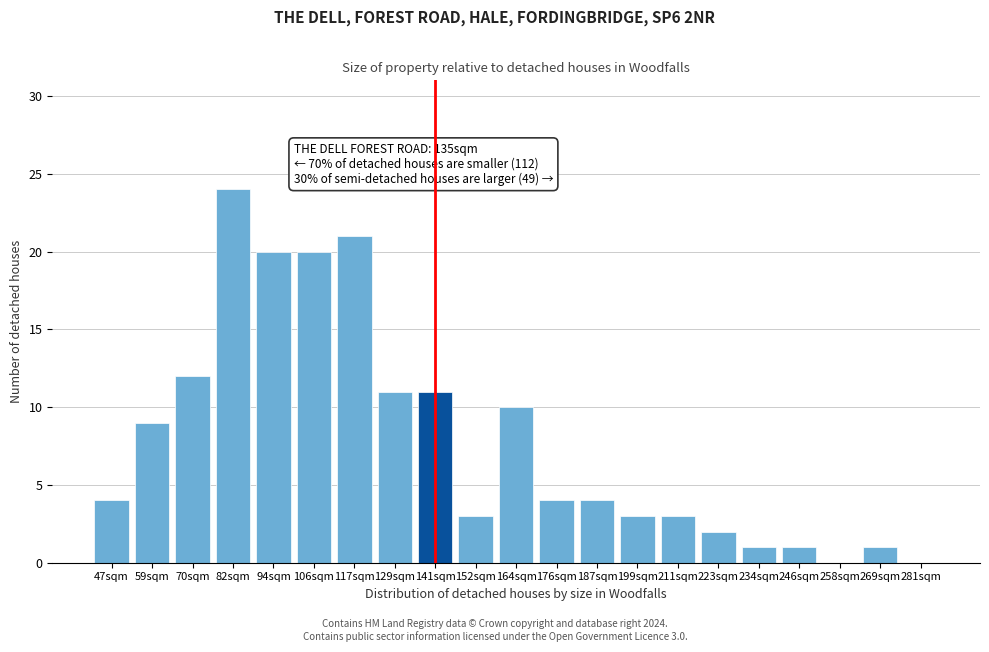

Reading left to right, extract all data points from this chart.

47sqm=4	59sqm=9	70sqm=12	82sqm=24	94sqm=20	106sqm=20	117sqm=21	129sqm=11	141sqm=11	152sqm=3	164sqm=10	176sqm=4	187sqm=4	199sqm=3	211sqm=3	223sqm=2	234sqm=1	246sqm=1	258sqm=0	269sqm=1	281sqm=0